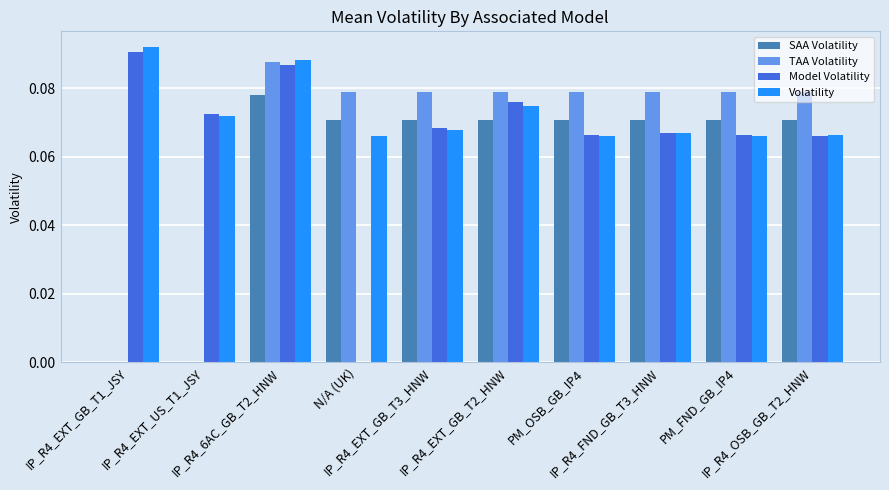

Which series has the largest total across all categories?

Volatility